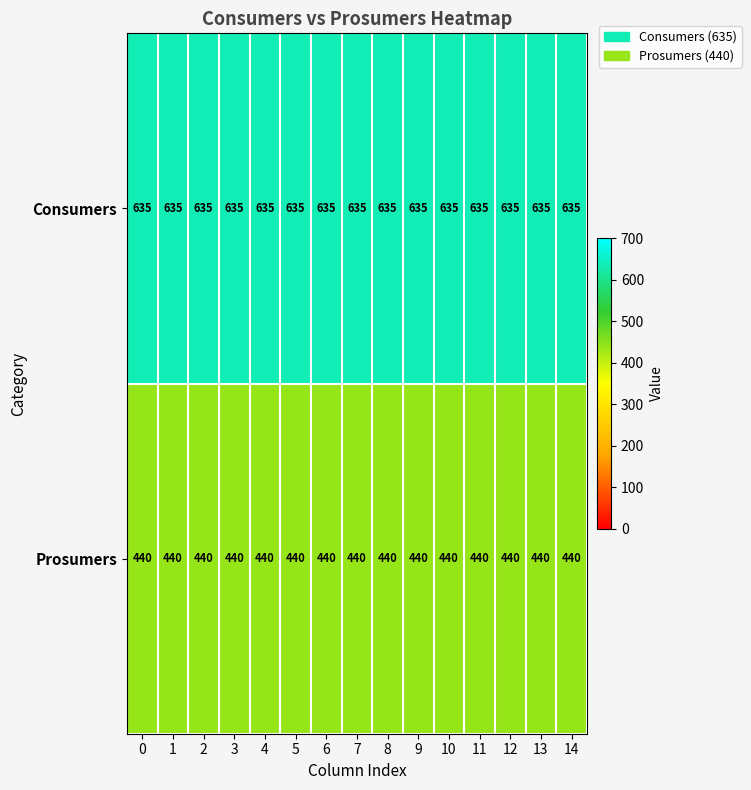

What value does the Prosumers series have at 8?

440